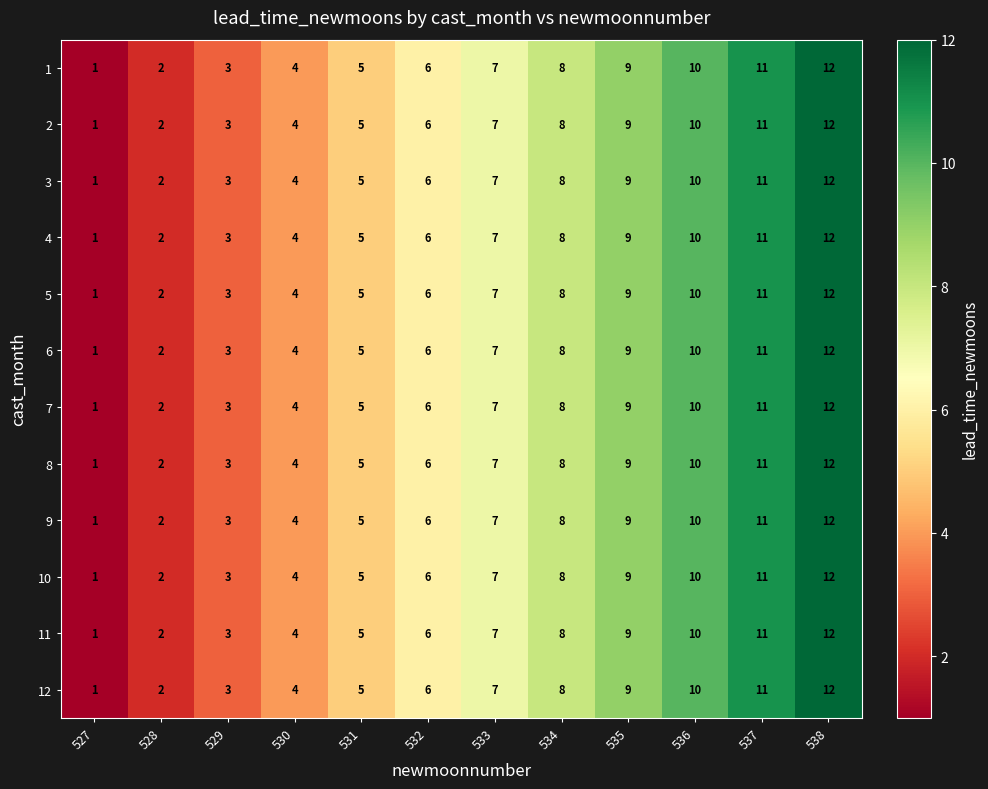

What is the total value across all series at 529?

36